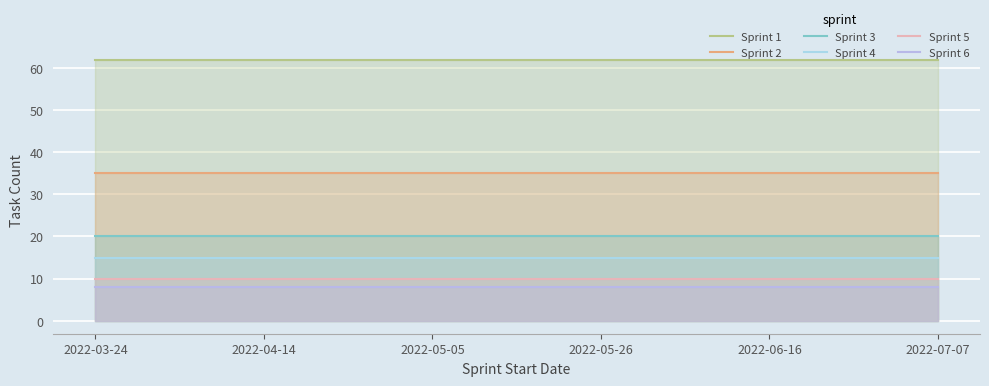

Is the value of Sprint 5 at 2022-06-16 greater than the value of Sprint 4 at 2022-07-07?

No